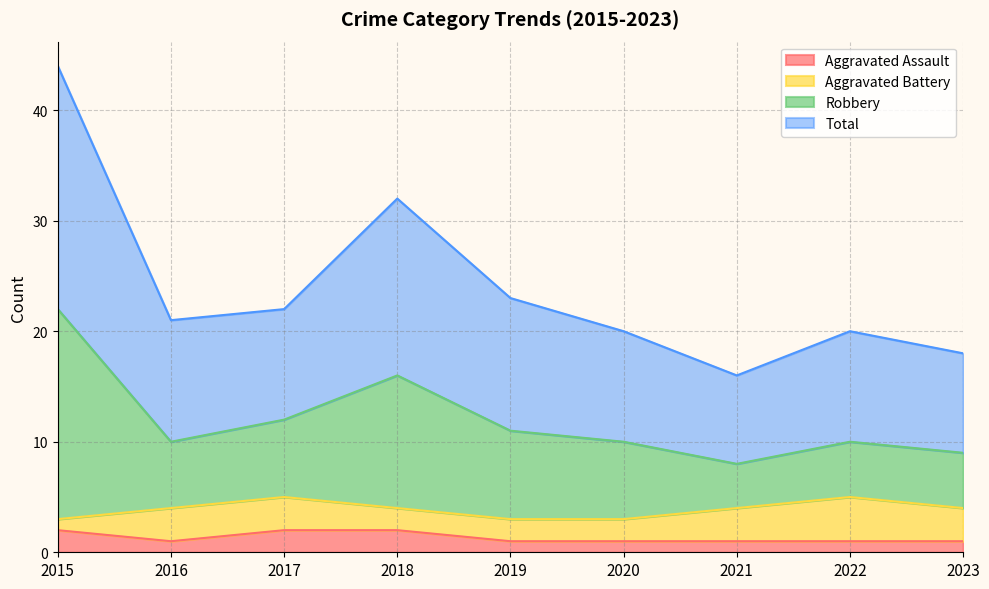

Between 2019 and 2021, which series saw the biggest shift?

Robbery